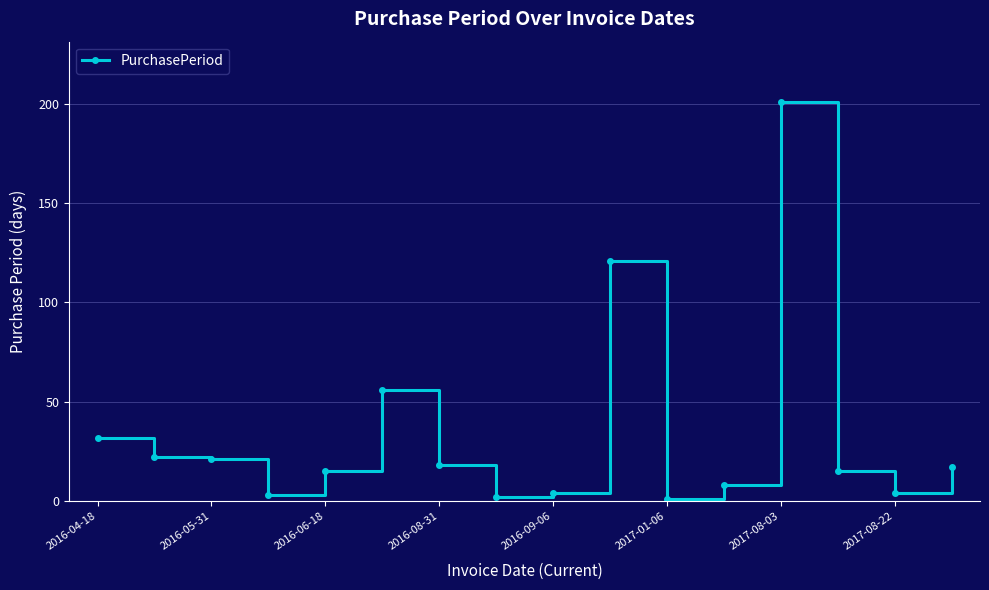

Reading left to right, transcribe all the data shown in this chart.

32	22	21	3	15	56	18	2	4	121	1	8	201	15	4	17